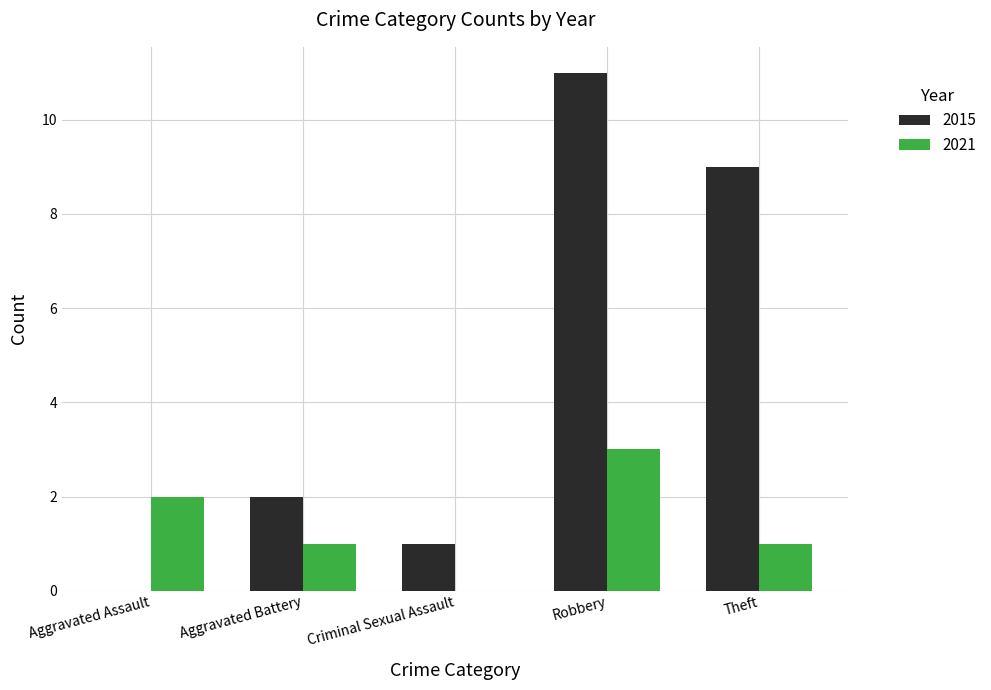

Is it true that 2021 equals 1 at Aggravated Assault?

False